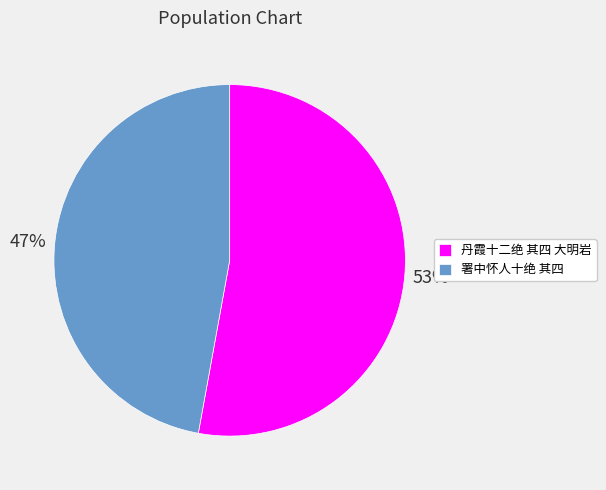

Do 丹霞十二绝 其四 大明岩 and 署中怀人十绝 其四 together represent more than half of the pie?

Yes